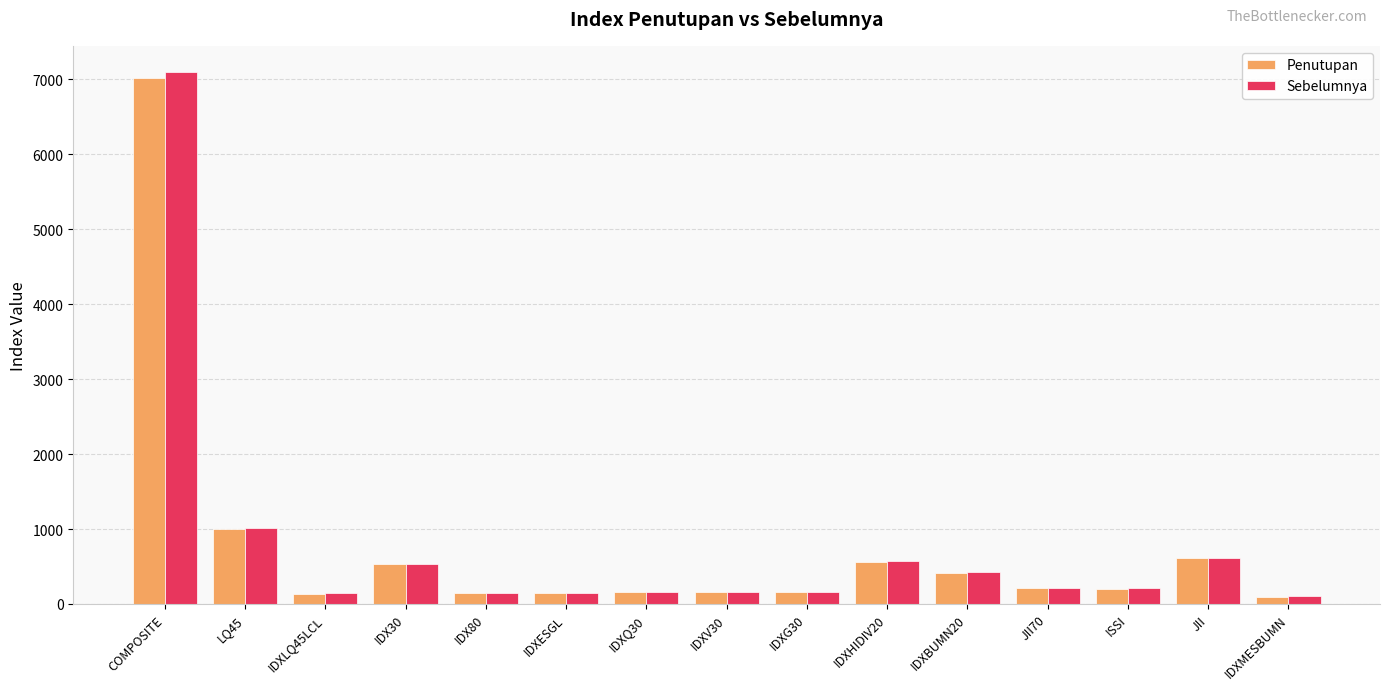

How many bars are there in total?

30